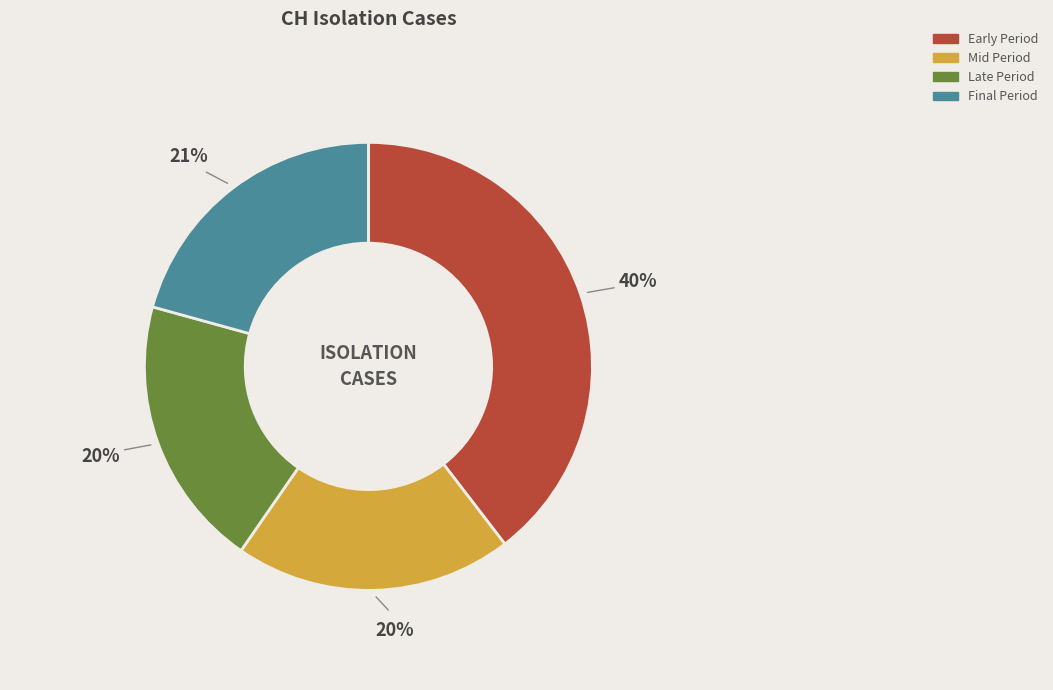

How many segments does this pie chart have?

4